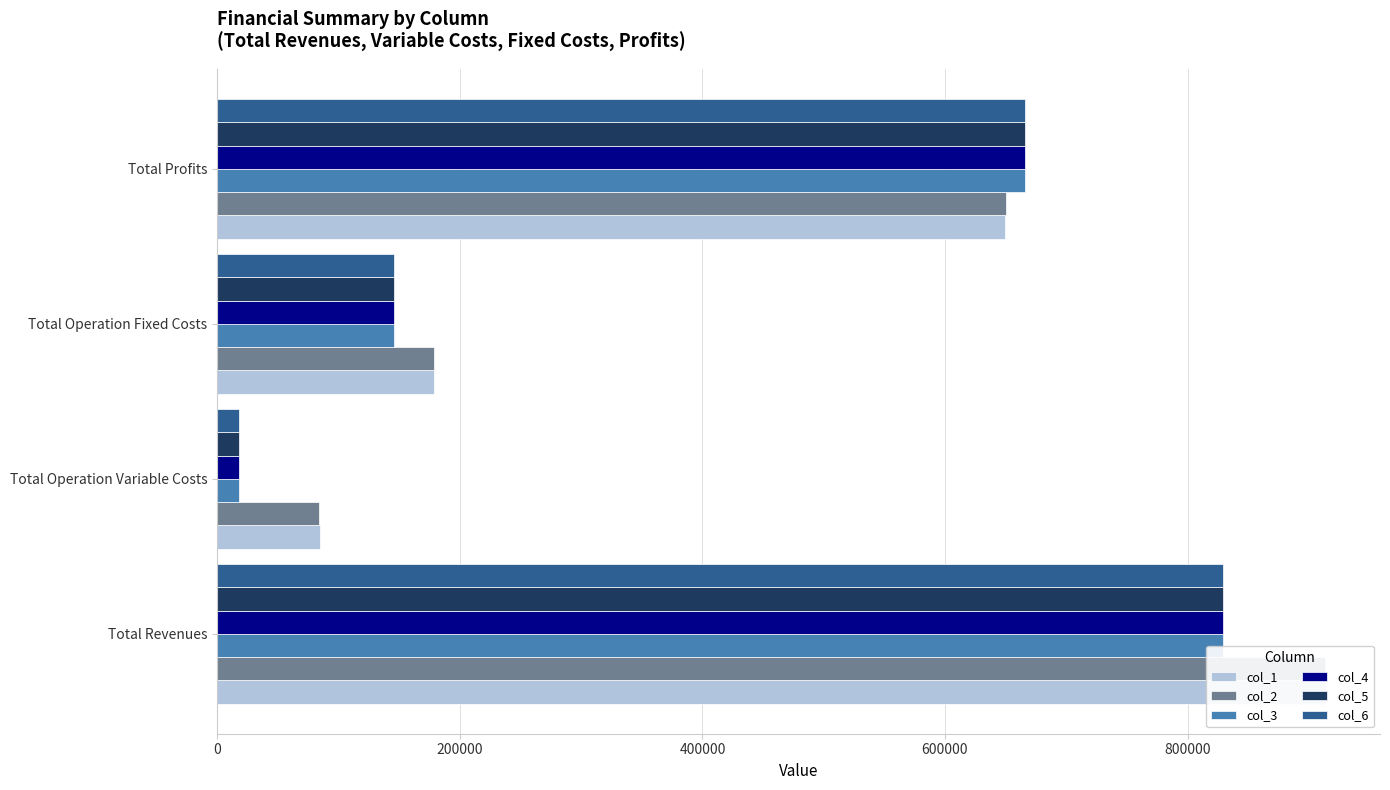

True or false: col_4 has a value of 665619.2 at Total Profits.

True